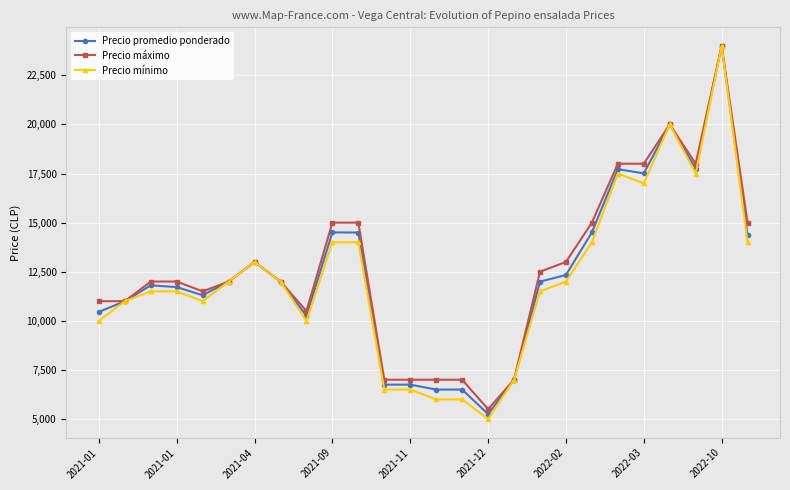

True or false: Precio máximo has more than 0 interior local peaks.

True